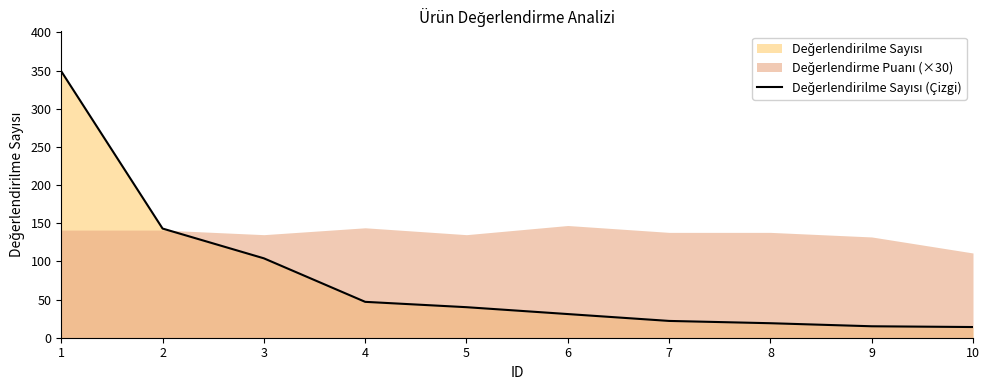

What value does the data have at 3?

104